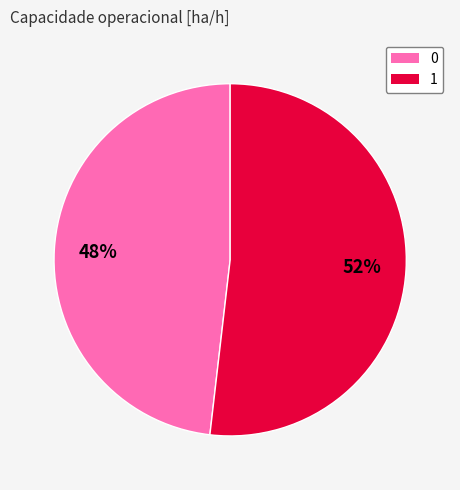

To the nearest percent, what is the difference between the 1 and 0 slice percentages?

4%